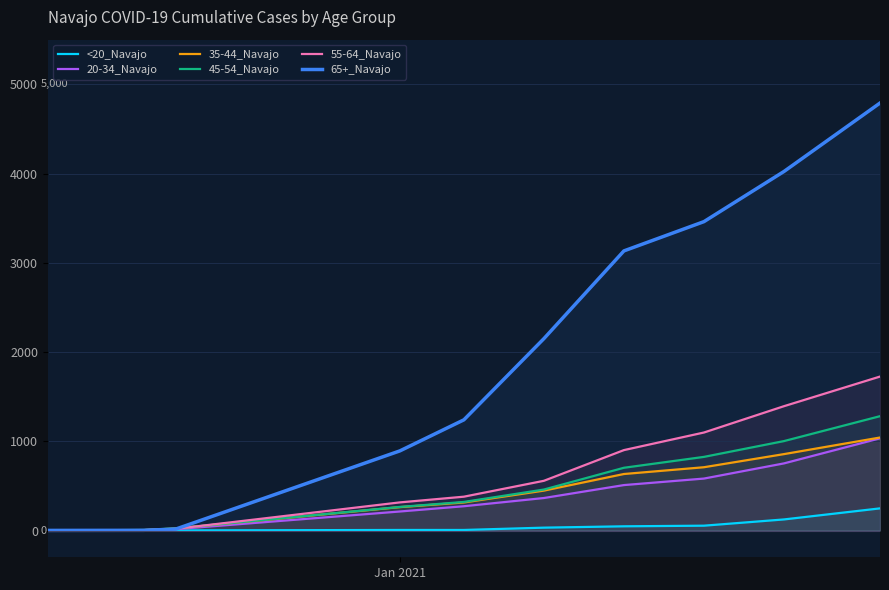

How many values in the 65+_Navajo series exceed 2150?

4